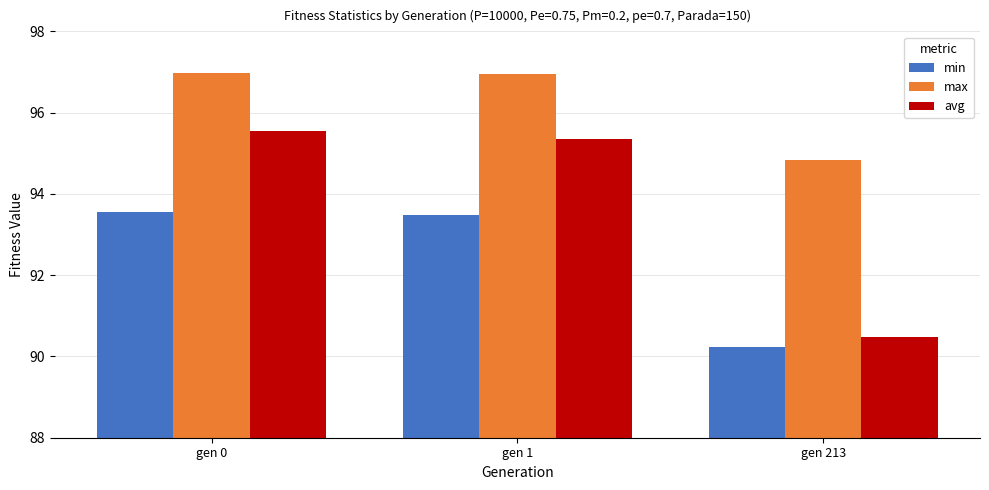

What is the value of the max bar at the 1st from the left?

97.0